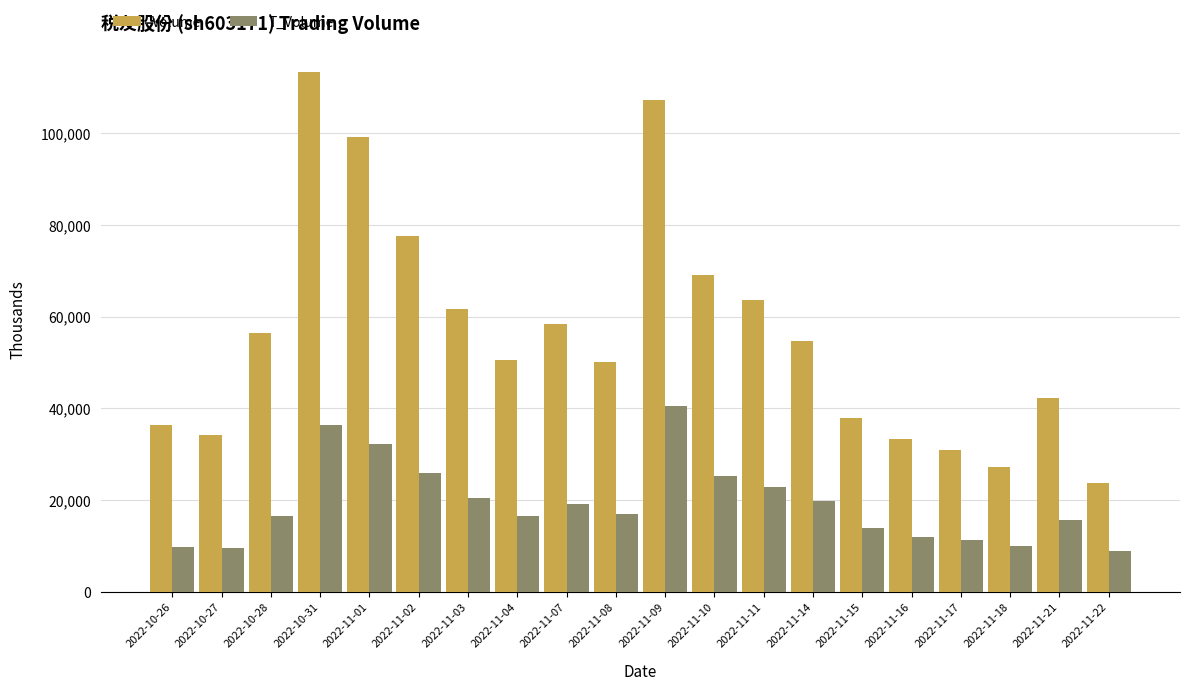

Does the chart contain any negative values?

No